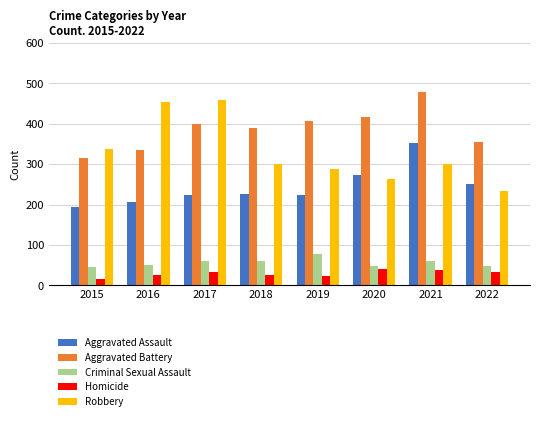

At 2019, list the series in order from smallest to largest.

Homicide, Criminal Sexual Assault, Aggravated Assault, Robbery, Aggravated Battery